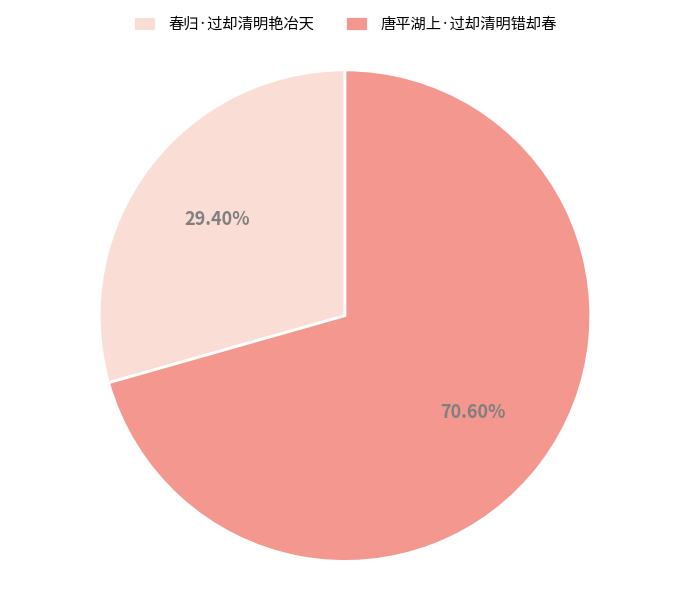

Is there a majority slice in this chart?

Yes